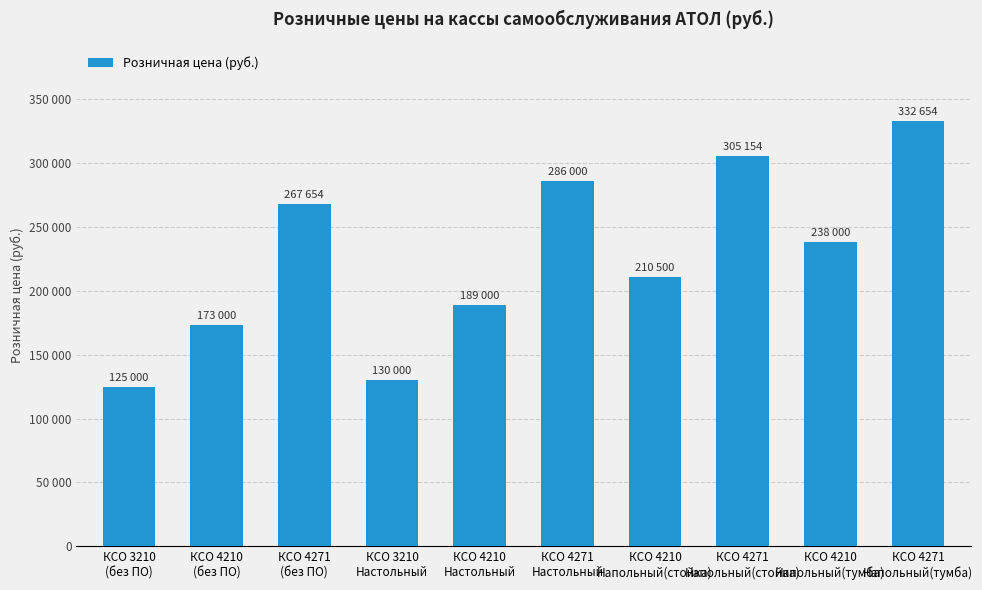

What value does the data have at КСО 4210
Напольный(тумба)?

238000